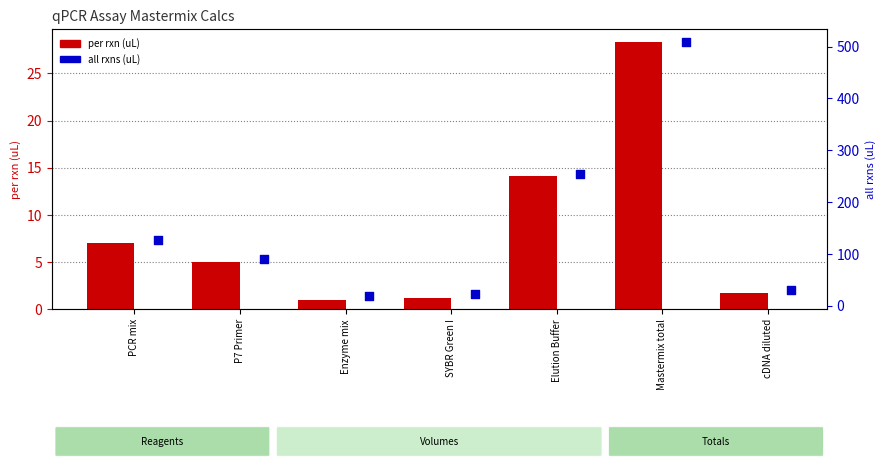

What are all the series names shown in the legend?

per rxn (uL), all rxns (uL)